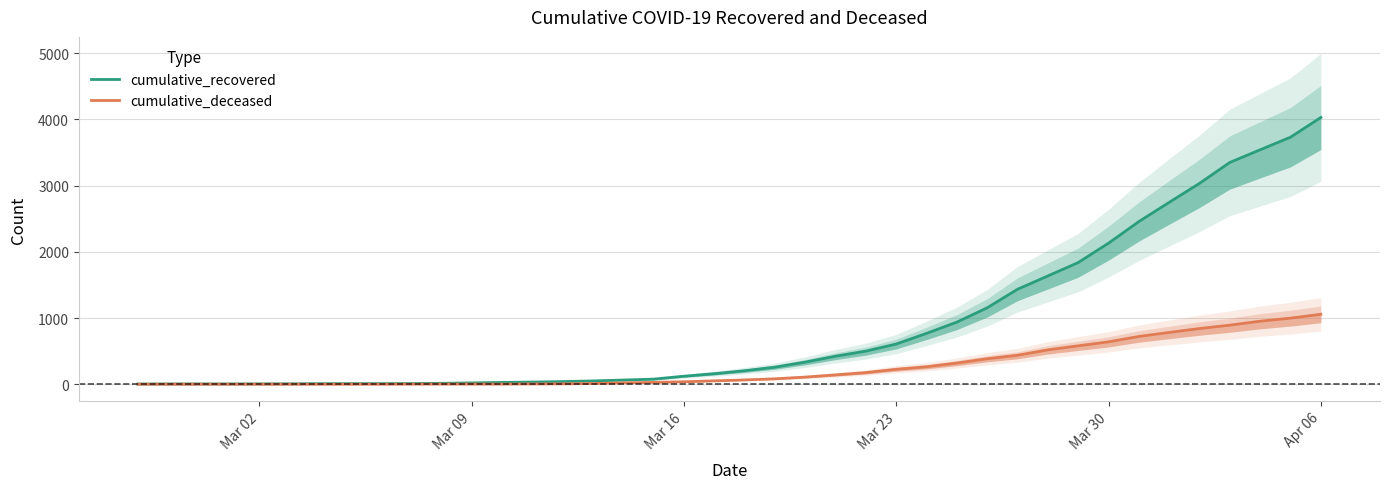

Reading left to right, what are all the values shown in this chart?

cumulative_recovered: 3	4	4	4	5	6	8	9	9	10	14	20	27	33	40	50	63	77	121	159	204	258	334	423	500	607	768	938	1154	1434	1635	1837	2130	2456	2746	3033	3349	3540	3730	4028
cumulative_deceased: 0	0	0	0	0	0	0	0	0	1	2	2	2	4	6	11	20	28	37	51	65	82	108	141	176	226	264	320	385	437	519	580	640	721	782	841	892	952	998	1056